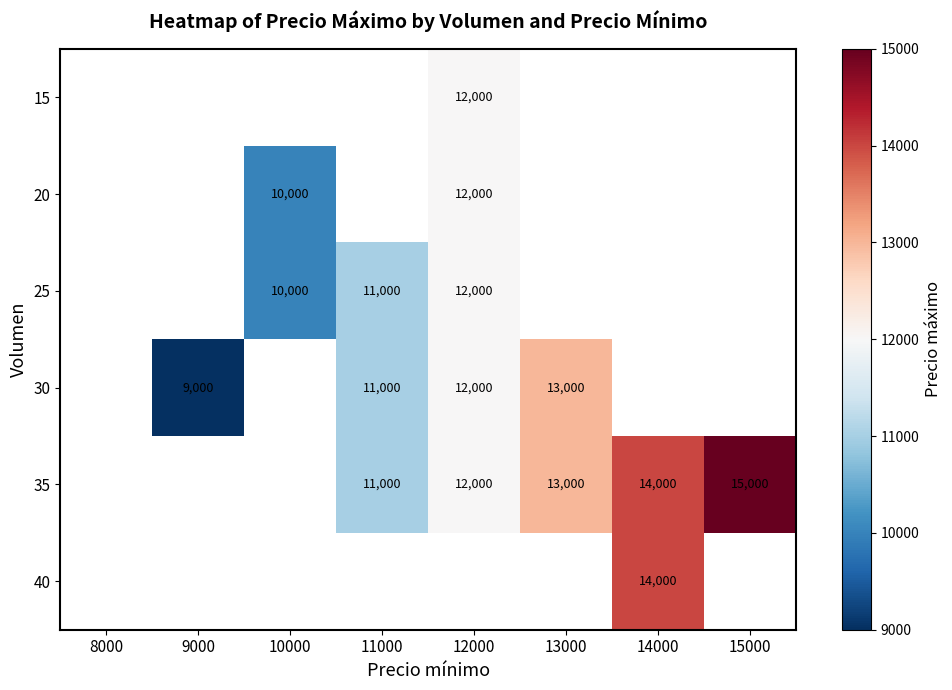

The 15 series shows 17675 at 12000. True or false?

False